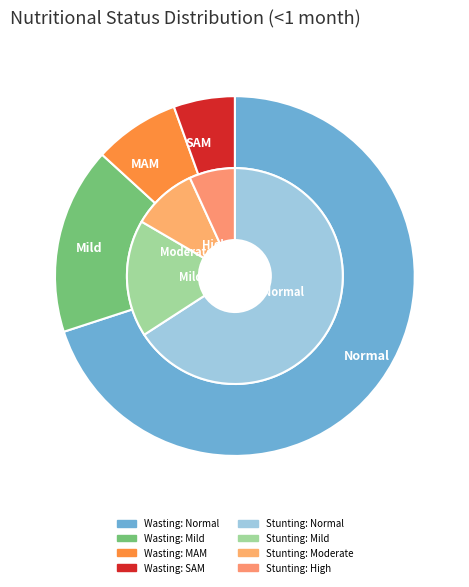

How many slices are in this pie chart?

4